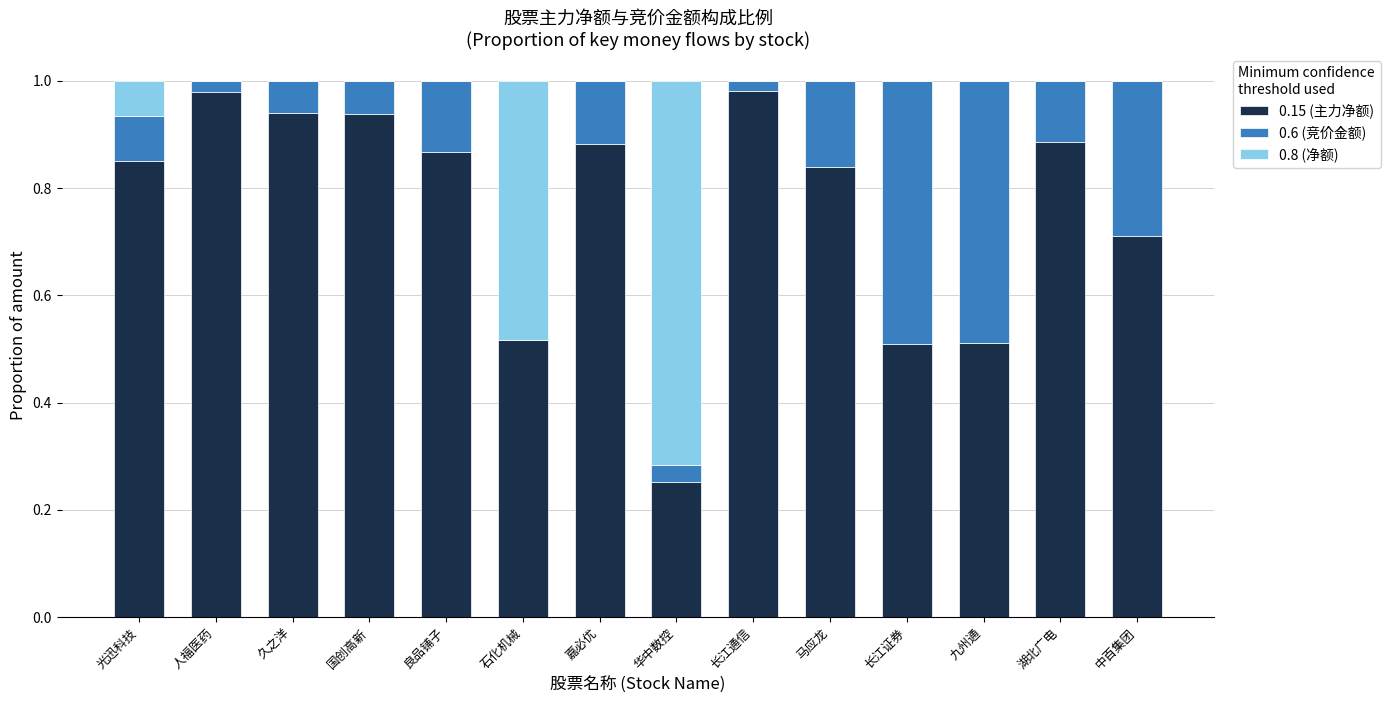

The value of 0.15 (主力净额) at 中百集团 is 1.0. True or false?

False